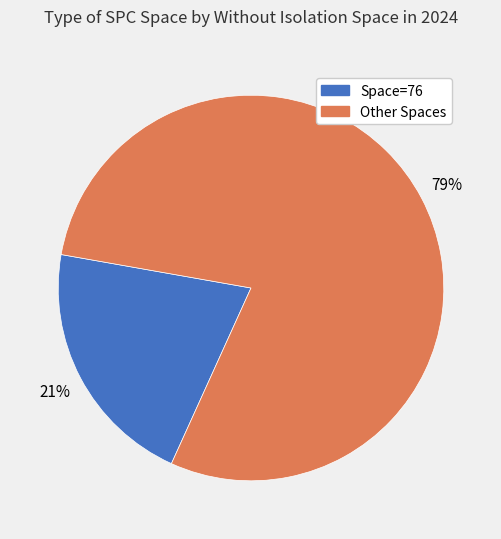

Is there any slice that represents more than half of the pie?

Yes